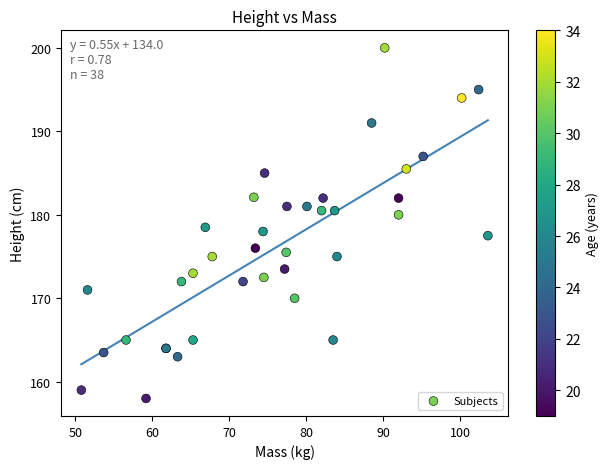

What Y value in the scatter plot is closest to 179?

178.5